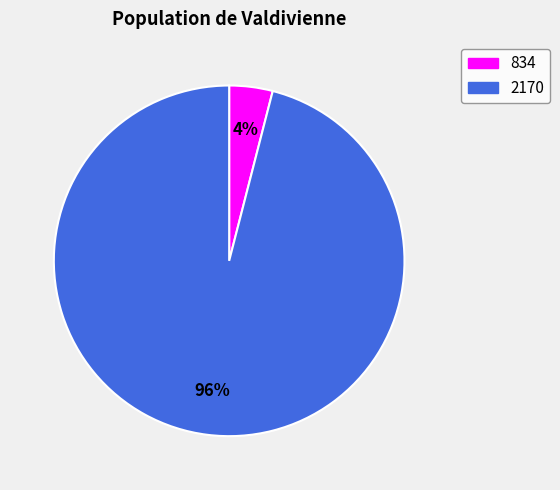

Is the sum of 2170 and 834 greater than half?

Yes